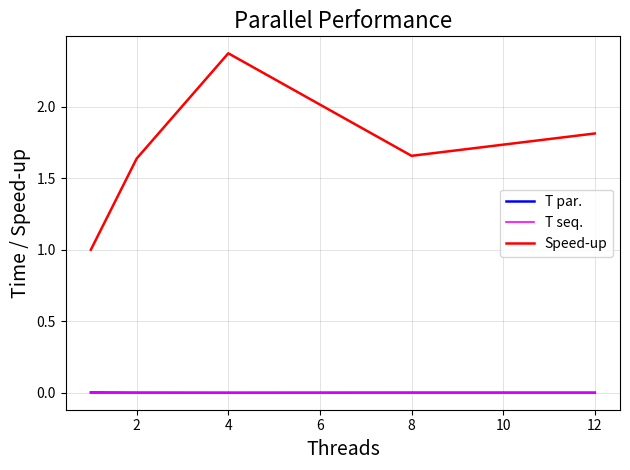

Which series has the largest range (max minus min)?

Speed-up